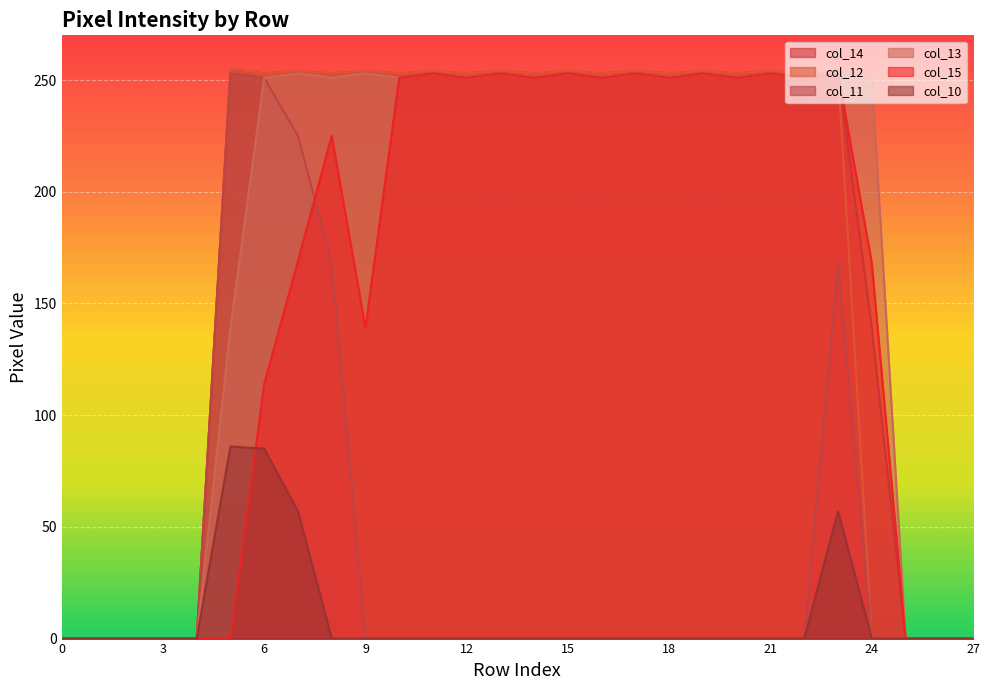

The value of col_14 at 2 is -173. True or false?

False